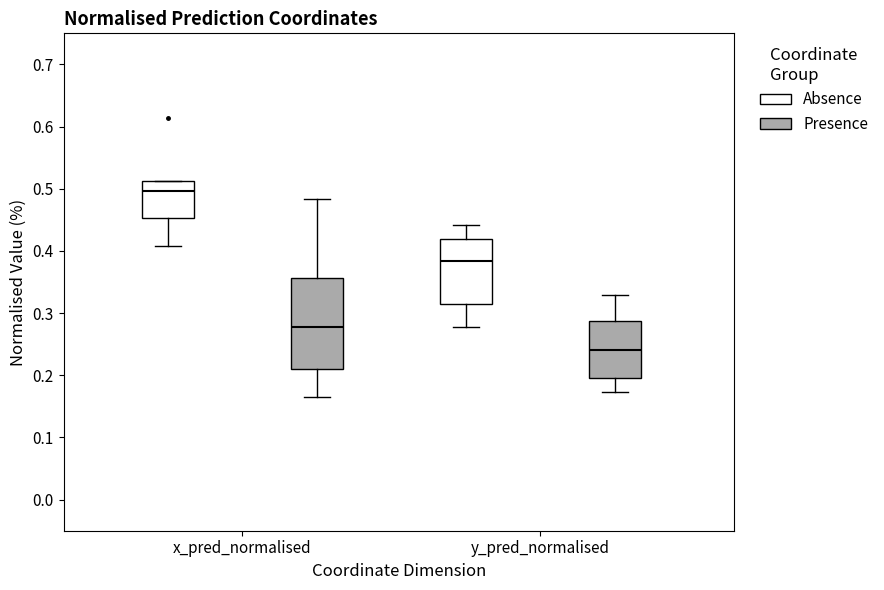

Reading left to right, read every box against the y-axis: the position of its median line, the range the box covers, and the ends of its whiskers. The values are not printed on the chart, so give them approximately, as read against the axis.

x_pred_normalised (Absence): median 0.50, box 0.45 to 0.51, whiskers 0.41 to 0.51
x_pred_normalised (Presence): median 0.28, box 0.21 to 0.36, whiskers 0.16 to 0.48
y_pred_normalised (Absence): median 0.38, box 0.32 to 0.42, whiskers 0.28 to 0.44
y_pred_normalised (Presence): median 0.24, box 0.20 to 0.29, whiskers 0.17 to 0.33